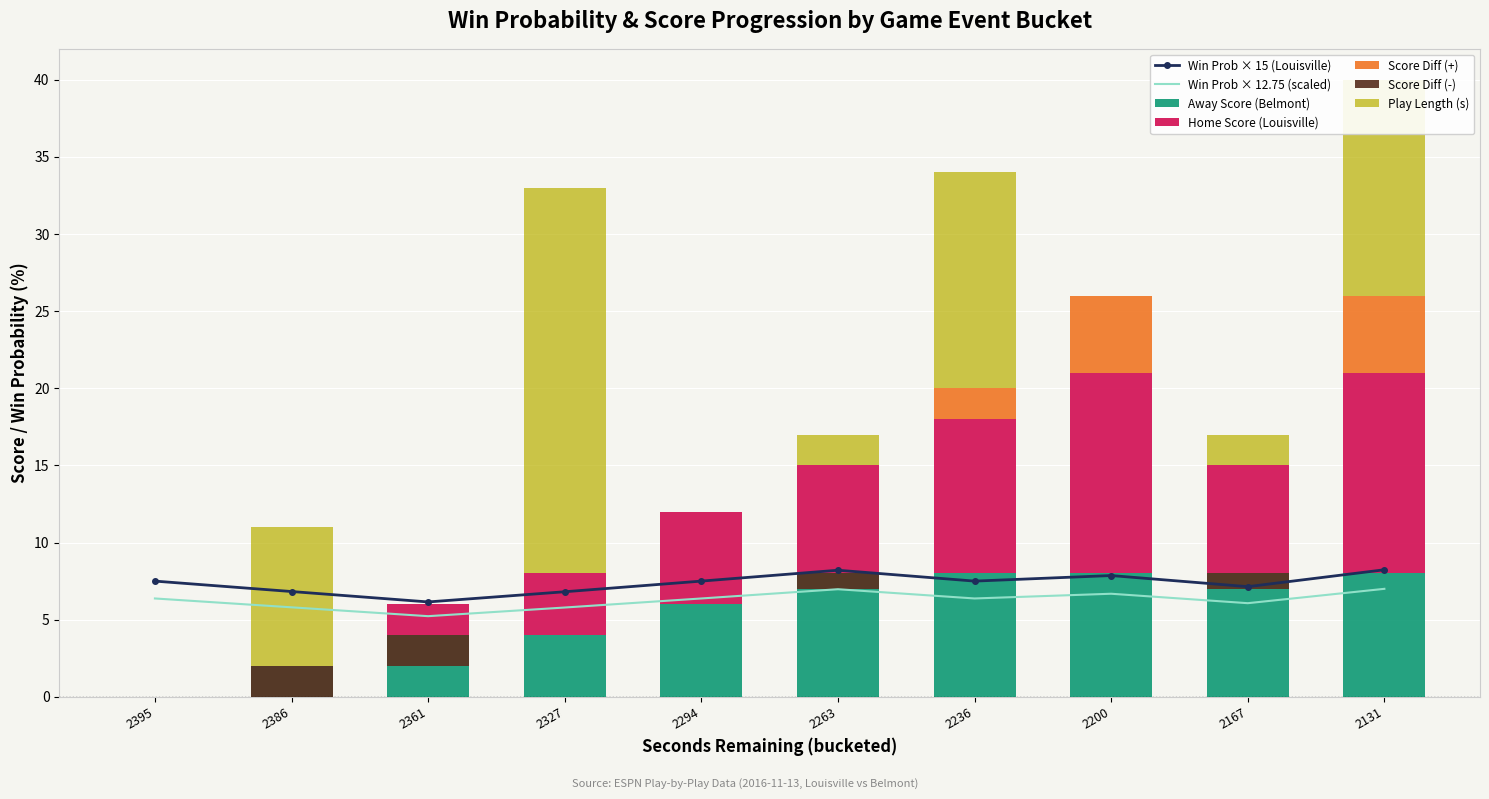

Reading left to right, transcribe all the data shown in this chart.

win_prob: 7.5	6.8	6.1	6.8	7.5	8.2	7.5	7.9	7.1	8.2
home_score: 0.0	0.0	2.0	4.0	6.0	7.0	10.0	13.0	7.0	13.0
away_score: 0.0	2.0	4.0	4.0	6.0	8.0	8.0	8.0	8.0	8.0
play_length_avg: 0.0	9.0	0.0	25.0	0.0	2.0	14.0	0.0	2.0	14.0